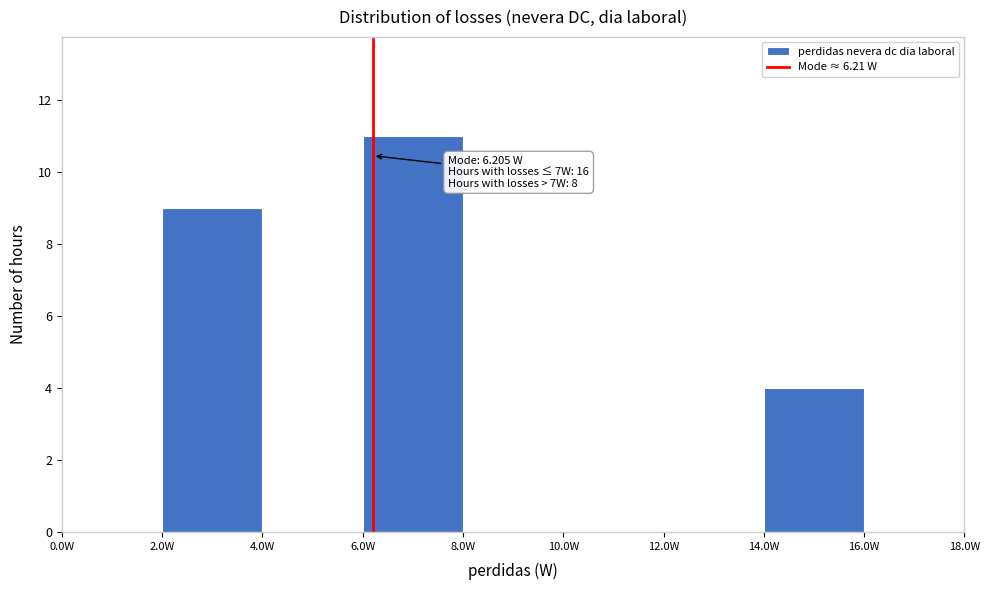

Which range on the x-axis has the tallest bar?

6 to 8